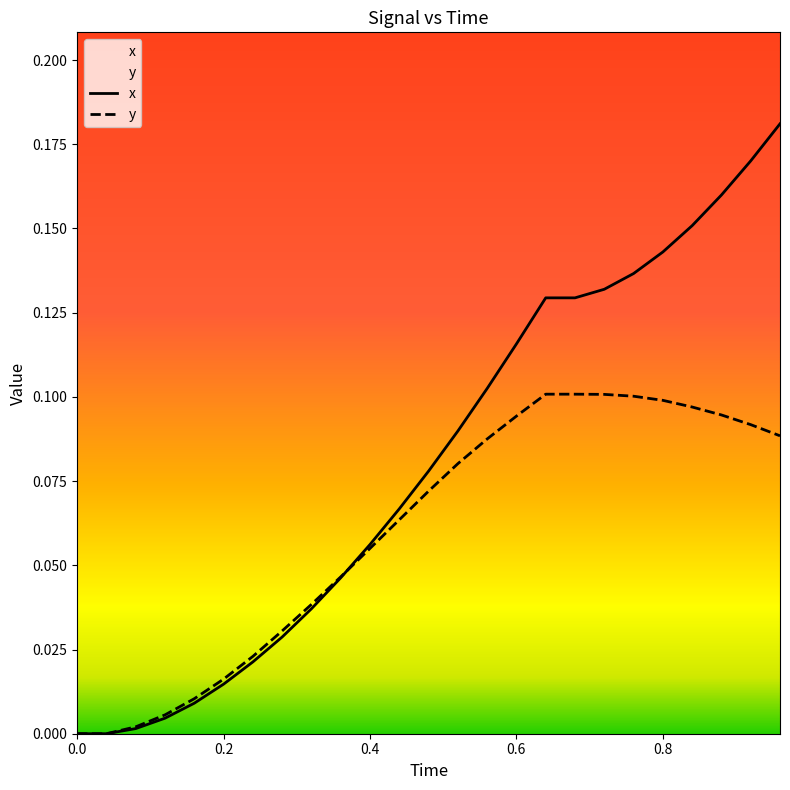

Reading left to right, what are all the values shown in this chart?

x: 0.0	0.0	0.0	0.0	0.0	0.0	0.0	0.0	0.0	0.0	0.1	0.1	0.1	0.1	0.1	0.1	0.1	0.1	0.1	0.1	0.1	0.2	0.2	0.2	0.2
y: 0.0	0.0	0.0	0.0	0.0	0.0	0.0	0.0	0.0	0.0	0.1	0.1	0.1	0.1	0.1	0.1	0.1	0.1	0.1	0.1	0.1	0.1	0.1	0.1	0.1